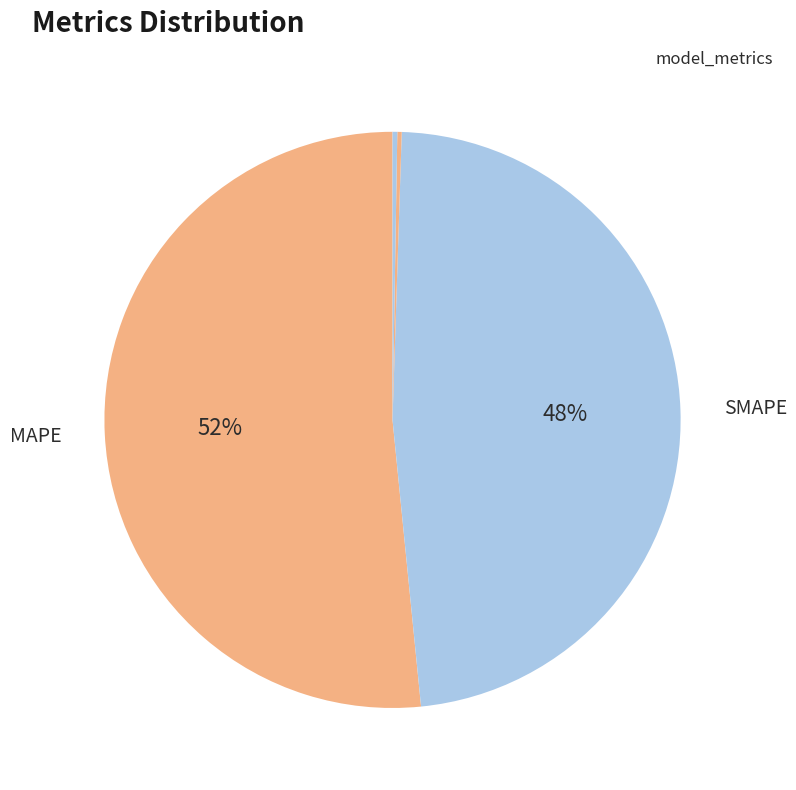

To the nearest percent, what is the difference between the largest and smallest slice percentages?

52%